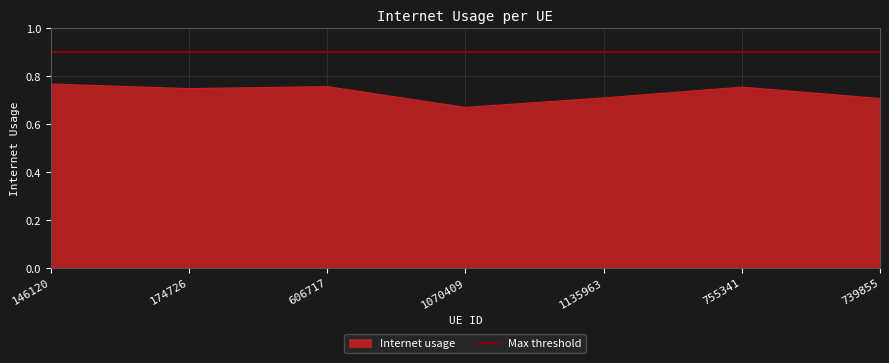

What is the greatest value displayed?

0.8